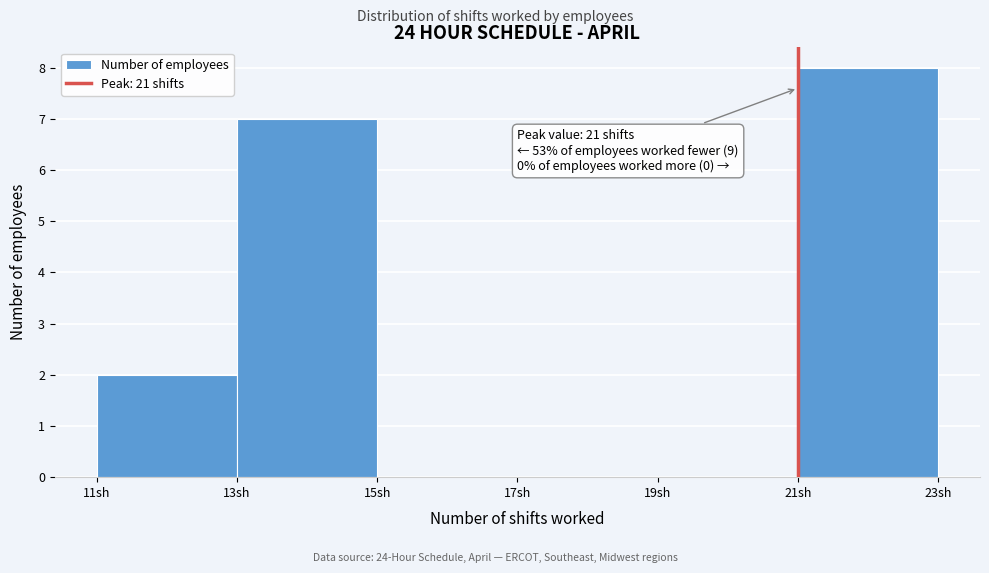

Which range on the x-axis has the tallest bar?

21 to 23